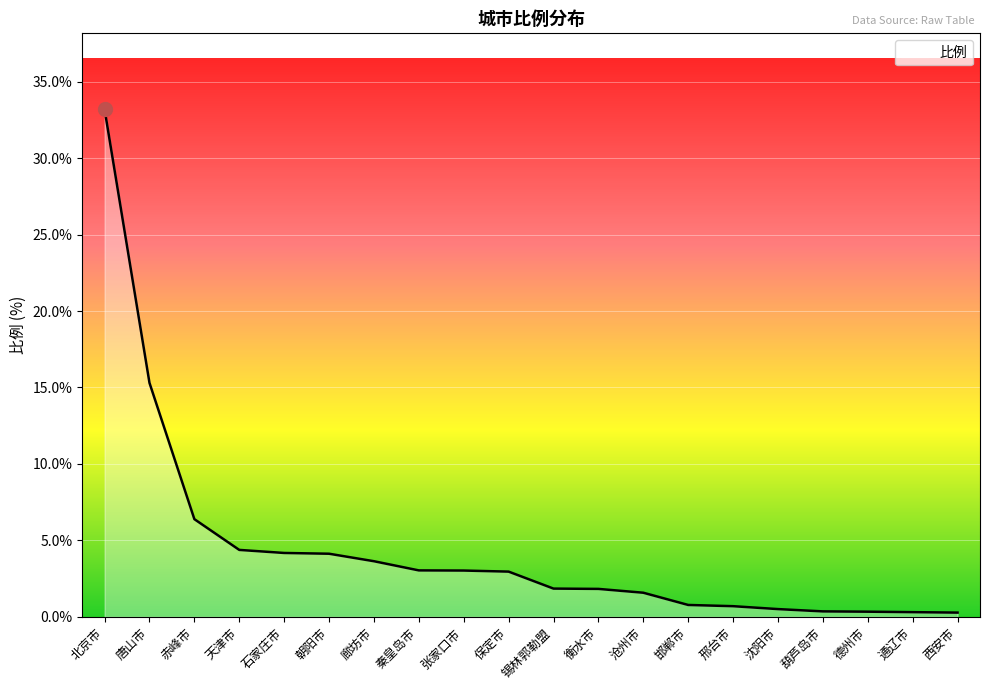

What is the smallest value displayed?

0.3